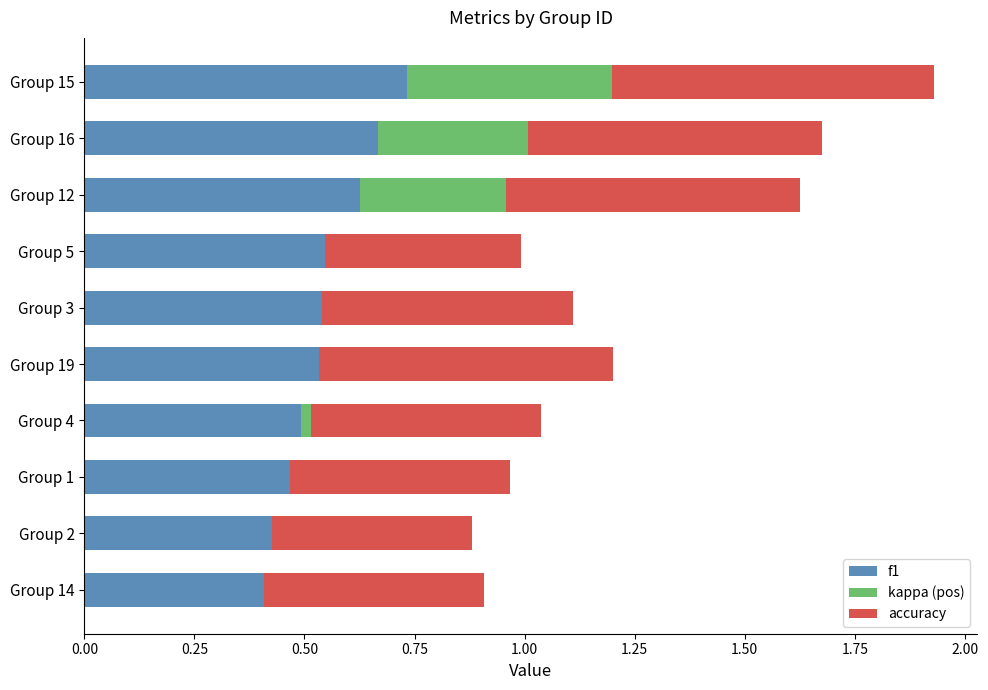

At which label does f1 reach its peak?

Group 15